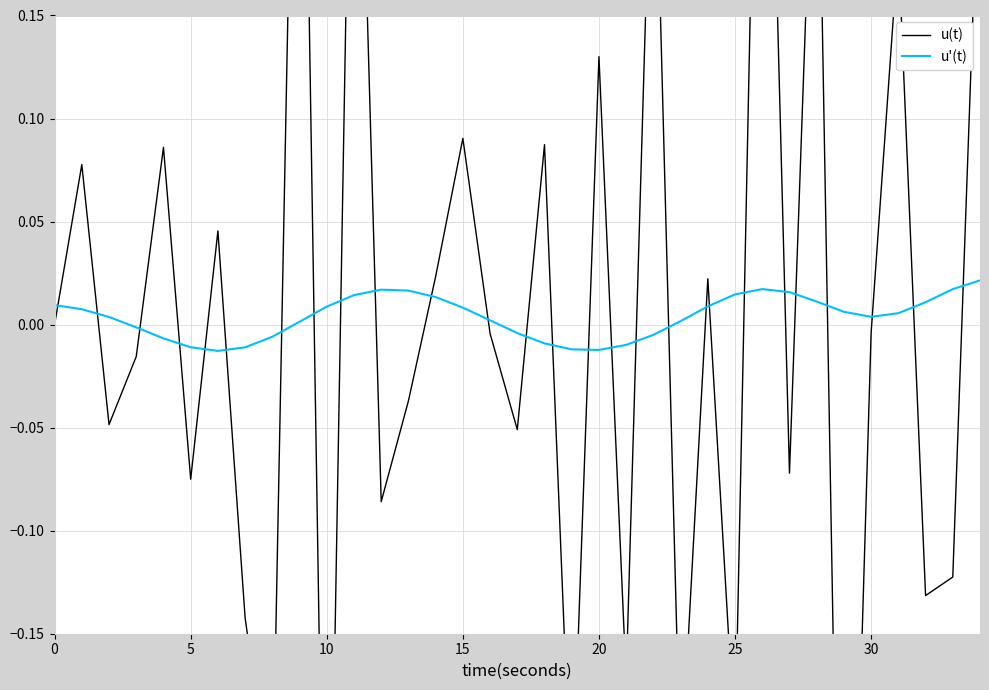

Reading left to right, list all the values displayed in this chart.

u(t): 0.0	0.1	-0.0	-0.0	0.1	-0.1	0.0	-0.1	-0.2	0.4	-0.4	0.4	-0.1	-0.0	0.0	0.1	-0.0	-0.1	0.1	-0.2	0.1	-0.2	0.3	-0.2	0.0	-0.2	0.4	-0.1	0.3	-0.4	-0.0	0.2	-0.1	-0.1	0.2
u'(t): 0.0	0.0	0.0	-0.0	-0.0	-0.0	-0.0	-0.0	-0.0	0.0	0.0	0.0	0.0	0.0	0.0	0.0	0.0	-0.0	-0.0	-0.0	-0.0	-0.0	-0.0	0.0	0.0	0.0	0.0	0.0	0.0	0.0	0.0	0.0	0.0	0.0	0.0